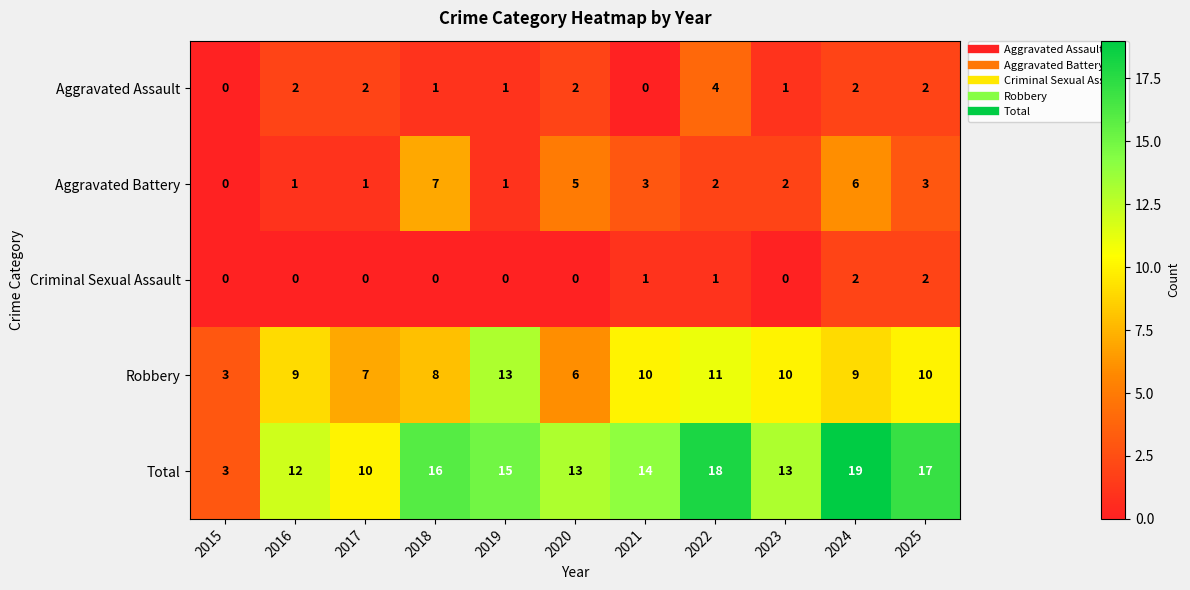

List the series in order of their peak value, lowest first.

Criminal Sexual Assault, Aggravated Assault, Aggravated Battery, Robbery, Total